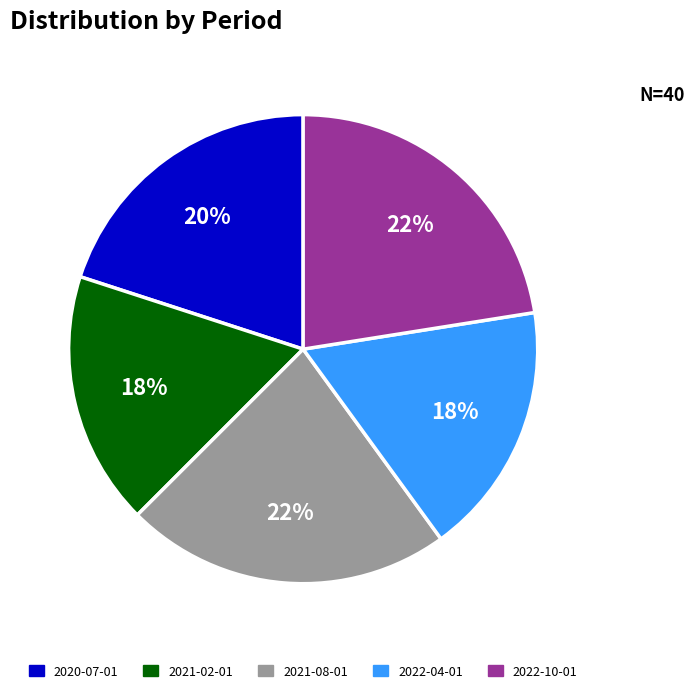

Count the number of slices in the pie.

5